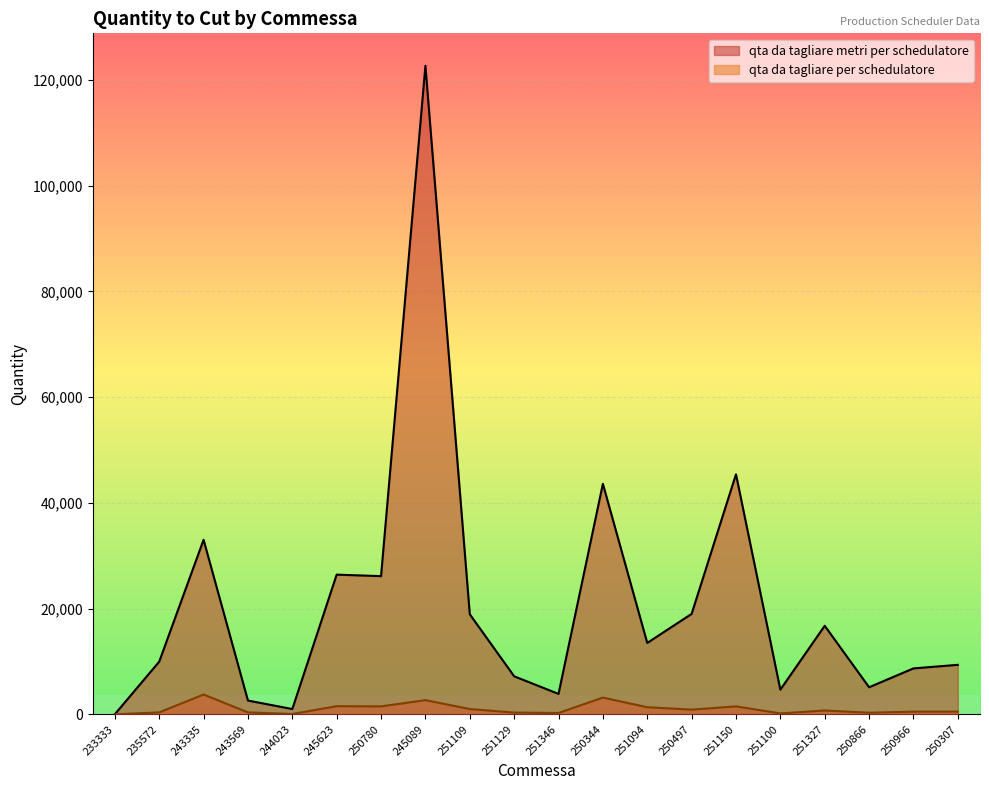

Where does the qta da tagliare per schedulatore series first go above 720?

243335